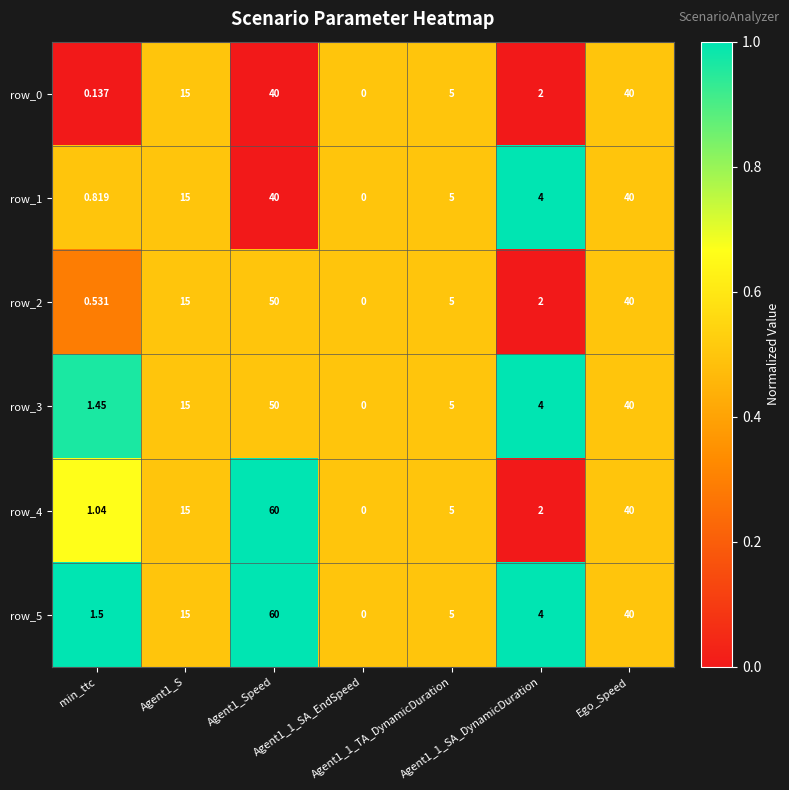

Between min_ttc and Agent1_S, which is larger?

Agent1_S